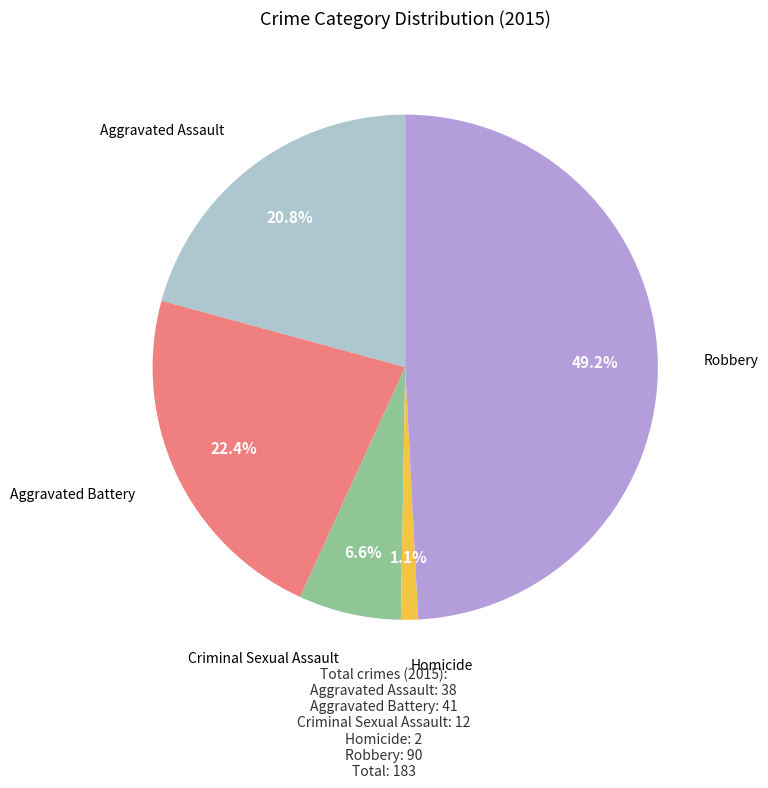

Is there a majority slice in this chart?

No